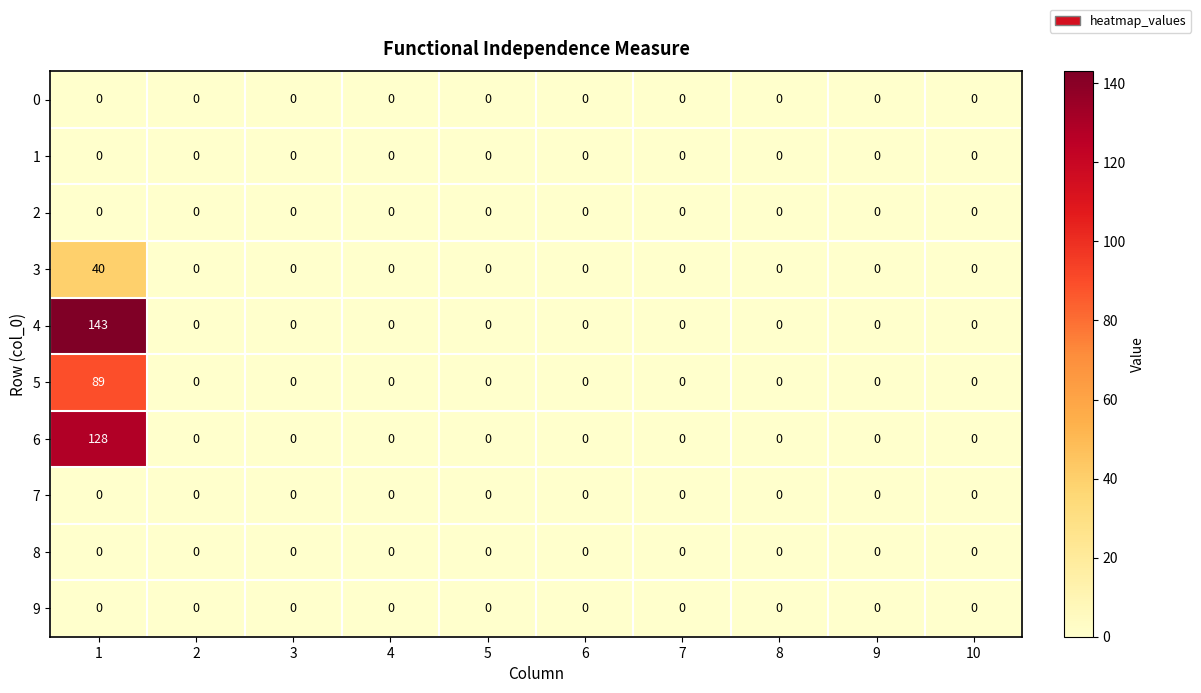

Is it true that 6 equals 0 at 8?

True